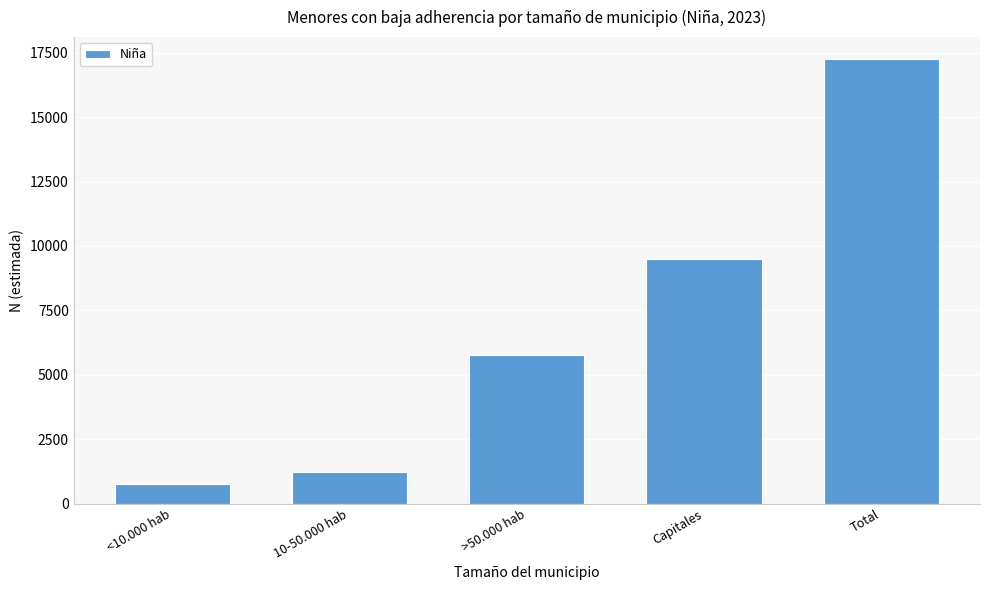

Reading left to right, extract all data points from this chart.

756	1234	5755	9505	17249